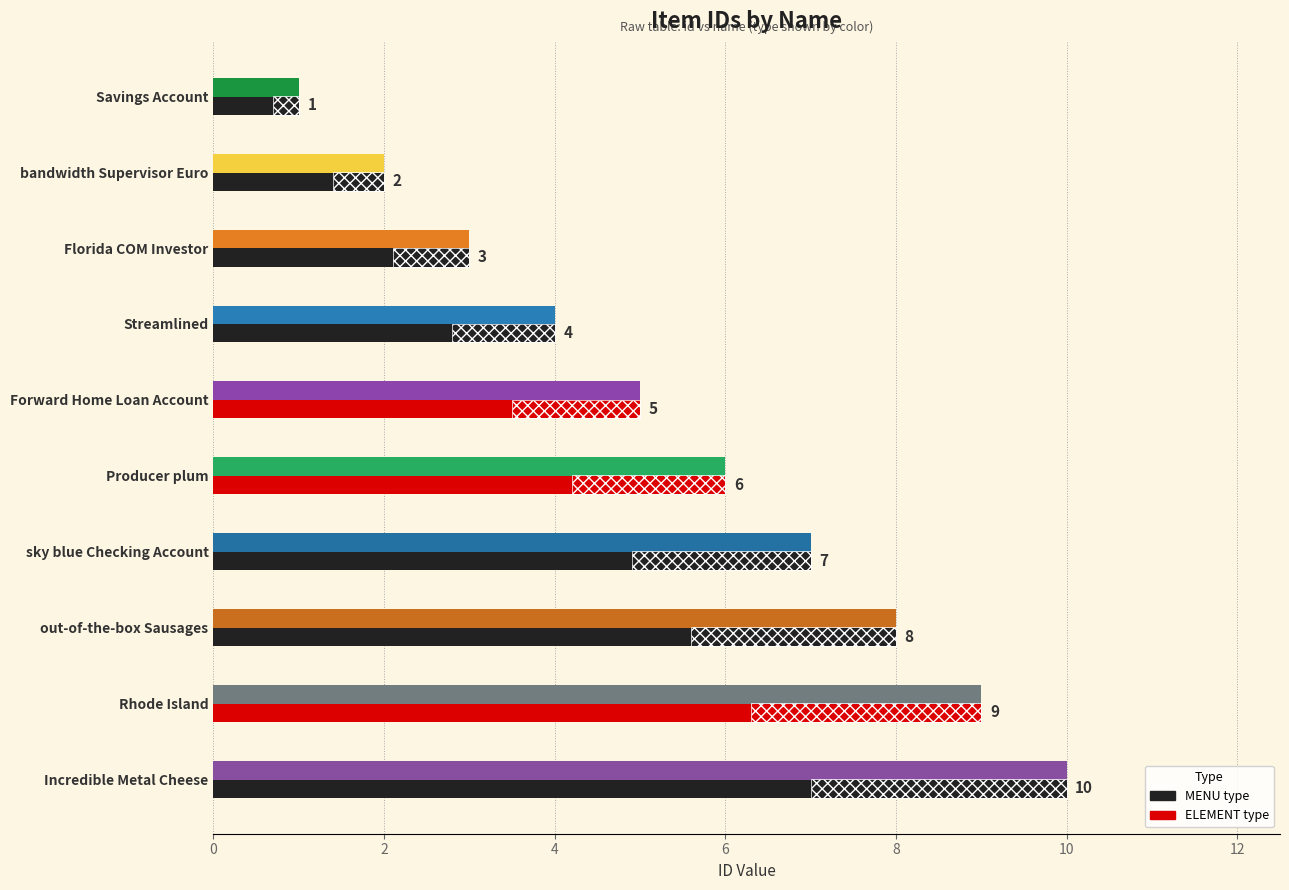

Which series has the largest range (max minus min)?

id (MENU/ELEMENT)